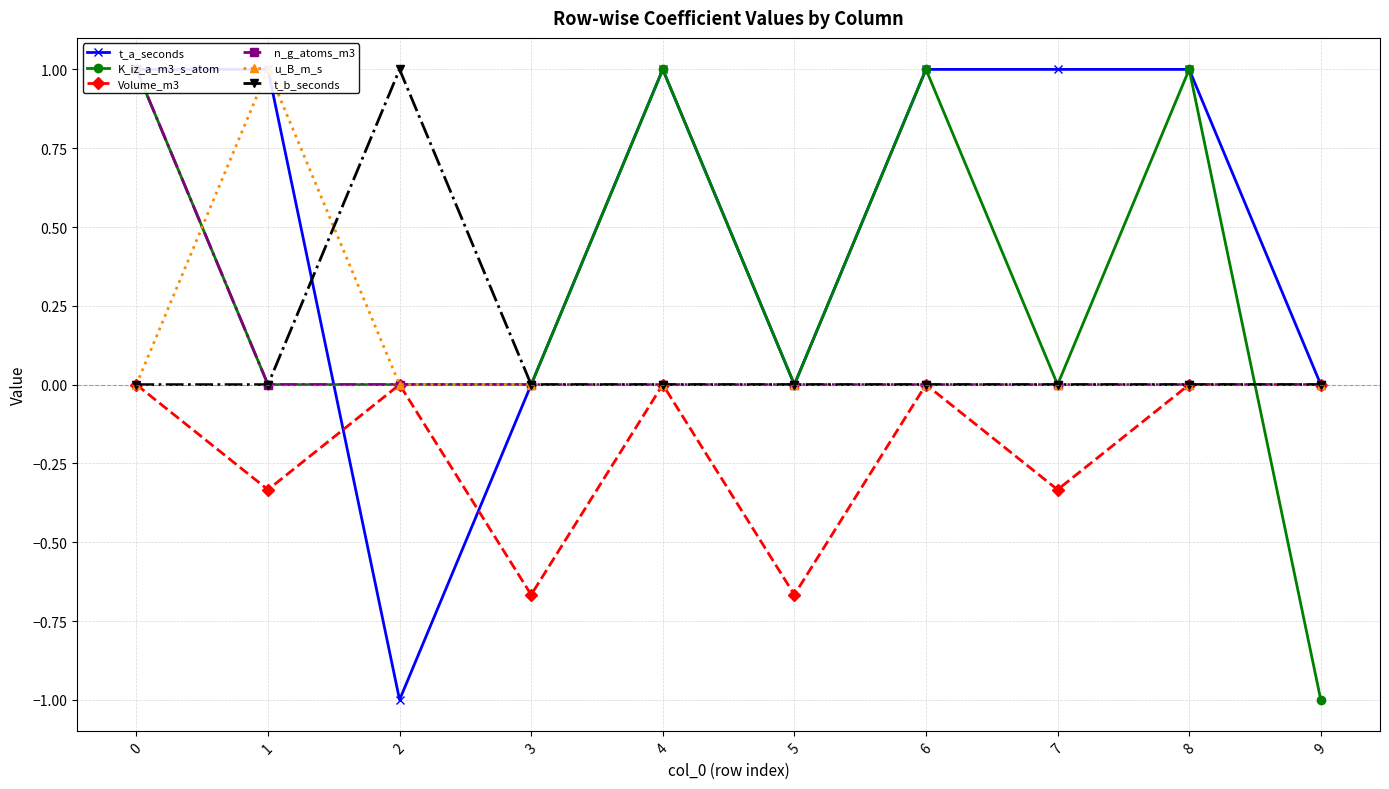

What is the difference between the n_g_atoms_m3 values at 2 and 0?

1.0